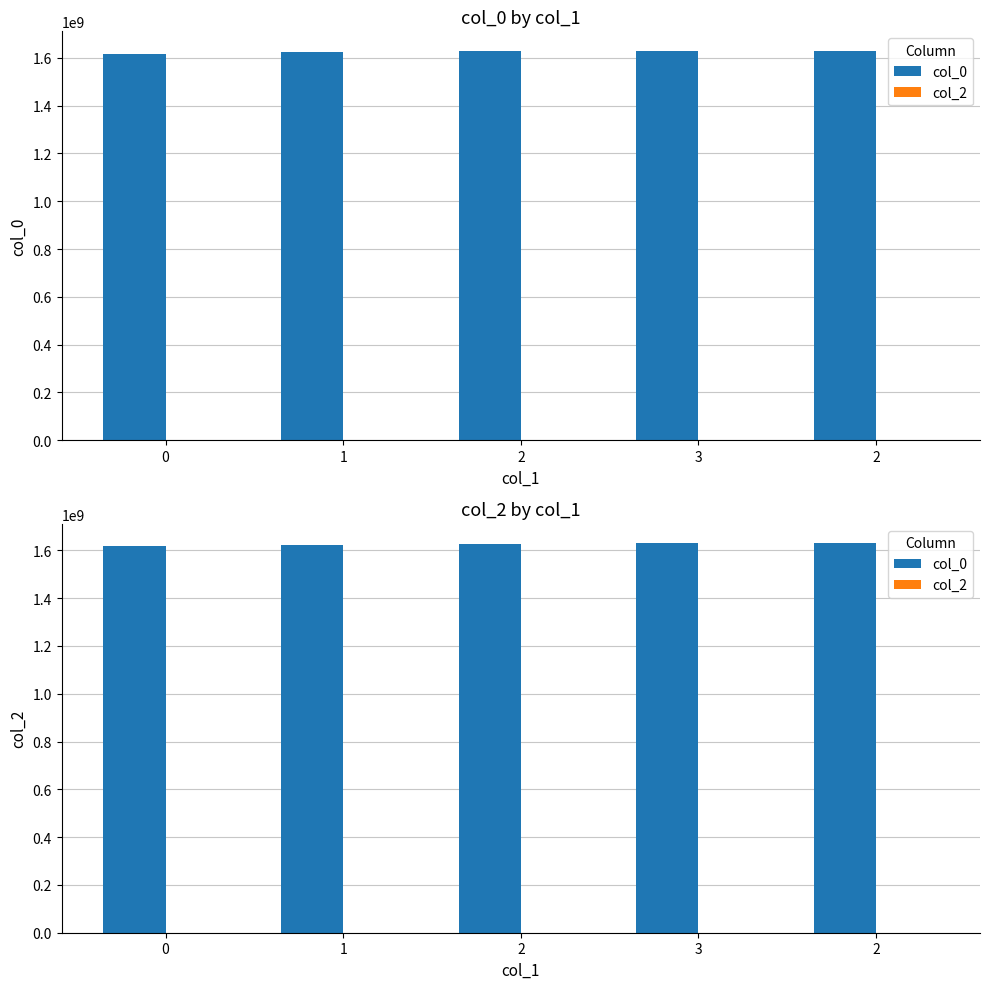

Which has a higher value, 1 or 0?

1